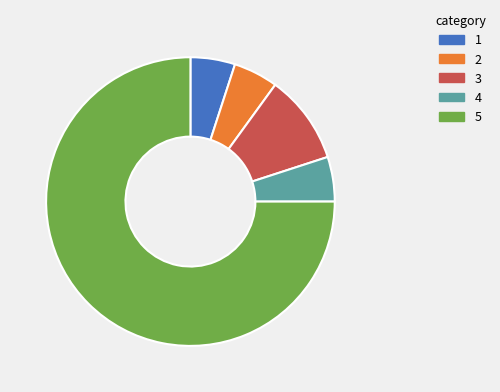

Is there any slice that represents more than half of the pie?

Yes